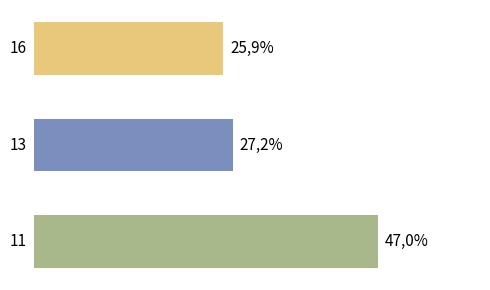

How many bars are there in total?

3